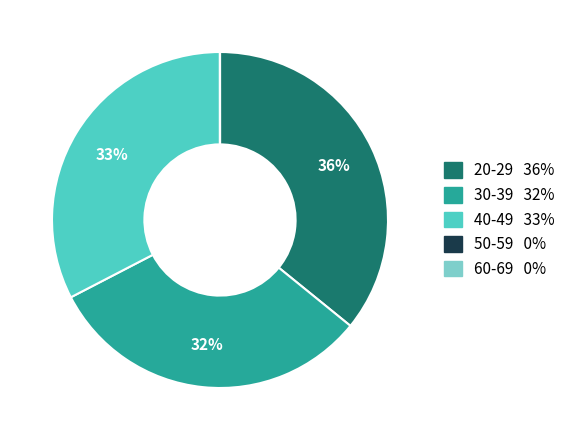

What is the largest slice in the pie chart?

20-29